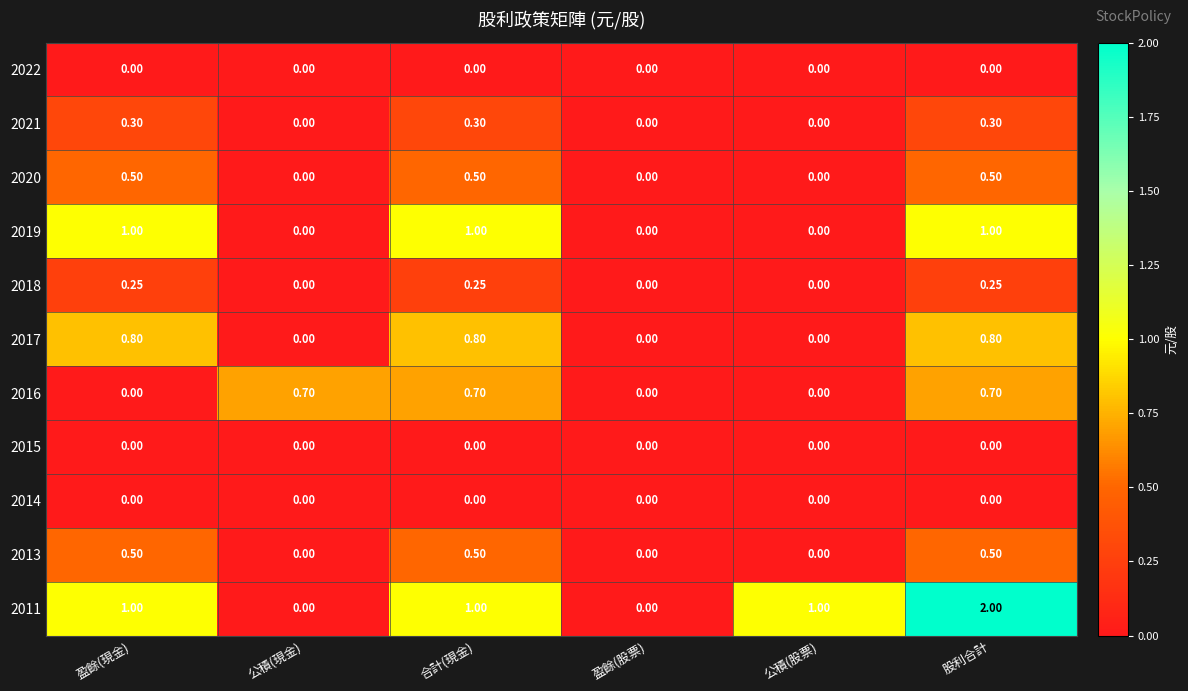

Which series has the largest total across all categories?

2011